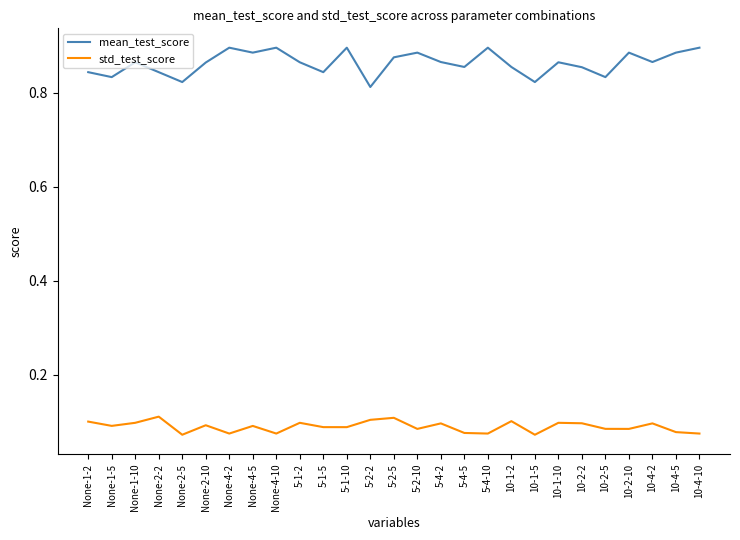

Which series has the largest total across all categories?

mean_test_score